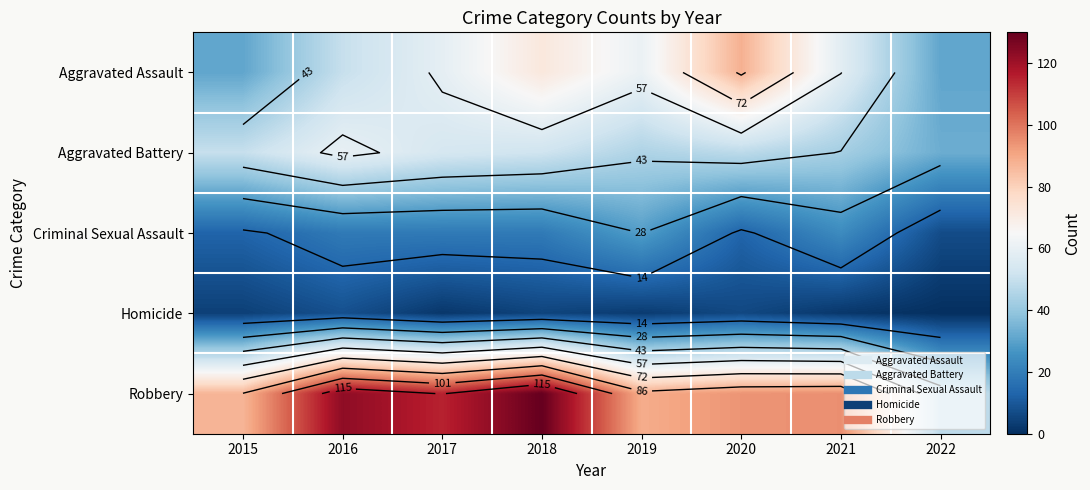

How many values in the Robbery series are below 95?

4